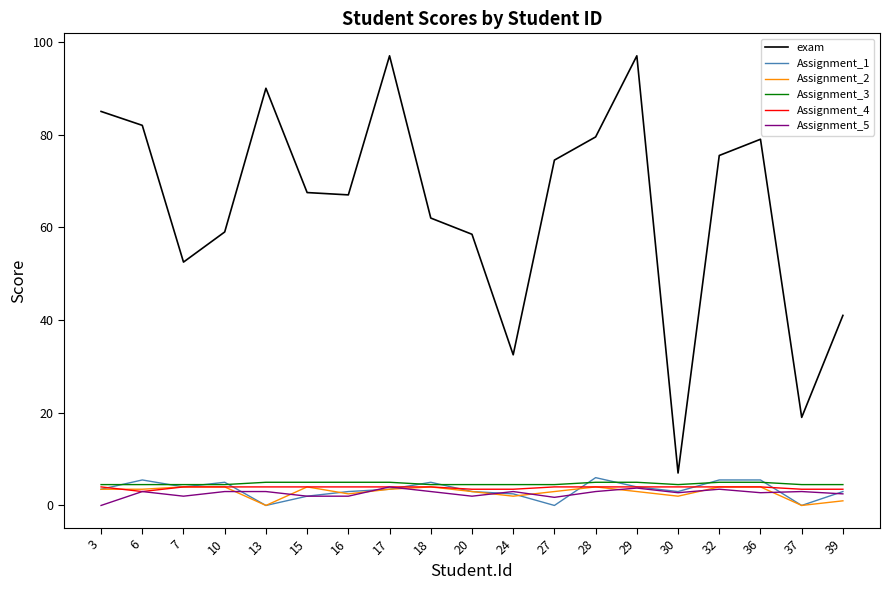

What is the spread (max minus min) of values at 10?

56.0